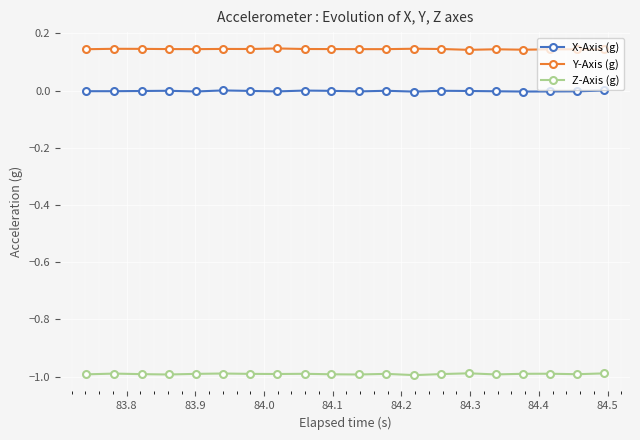

What is the value of the Z-Axis (g) point at the 16th from the left?

-1.0